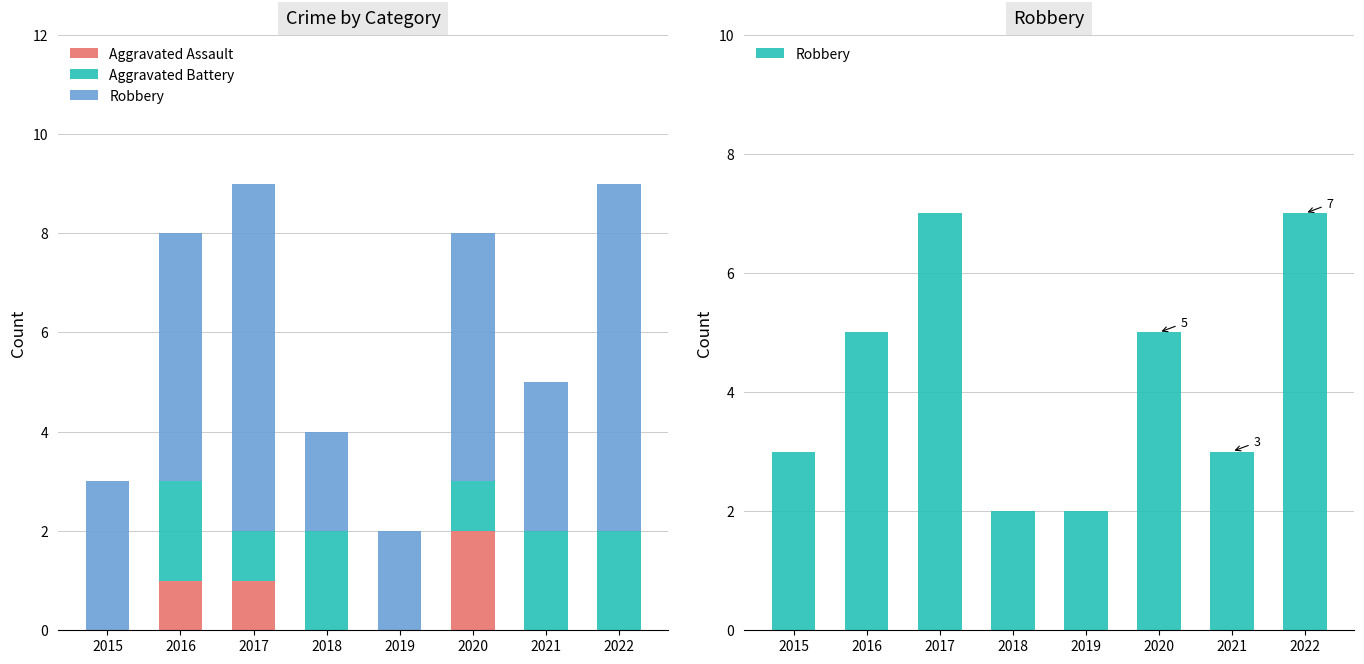

Which series has the largest range (max minus min)?

Robbery